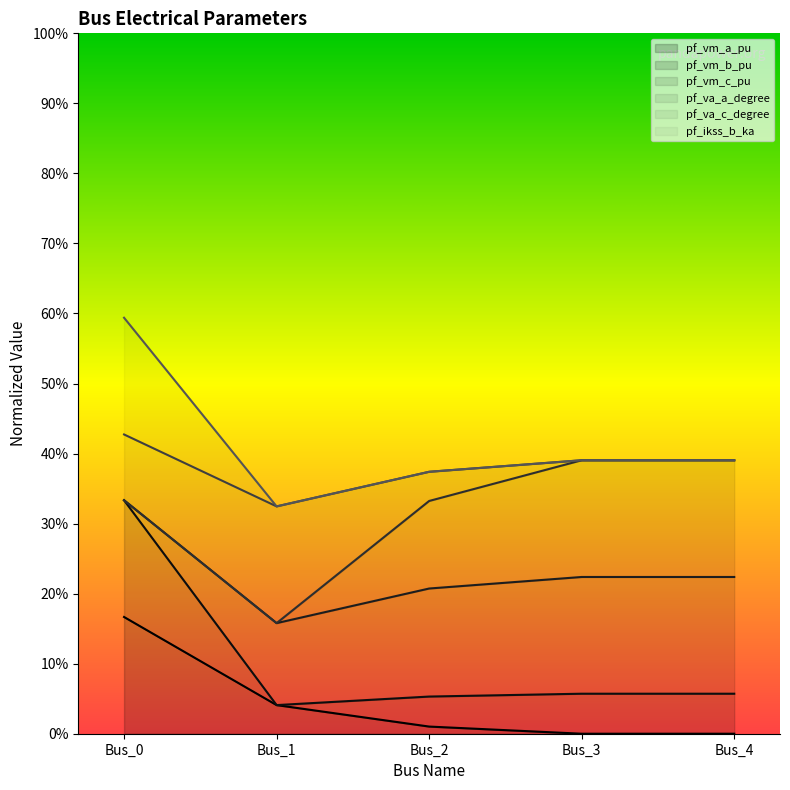

What is the average value of the pf_ikss_b_ka series?

0.1